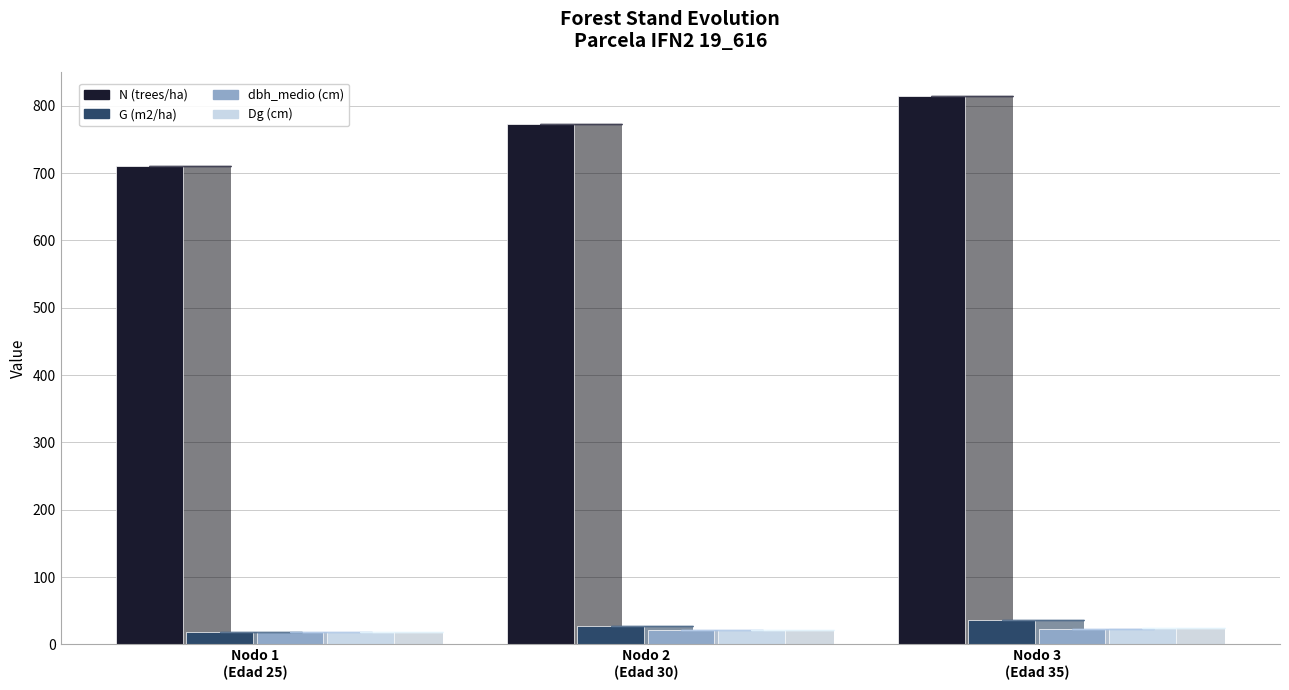

Rank the categories by N (trees/ha) value from highest to lowest.

Nodo 3
(Edad 35), Nodo 2
(Edad 30), Nodo 1
(Edad 25)